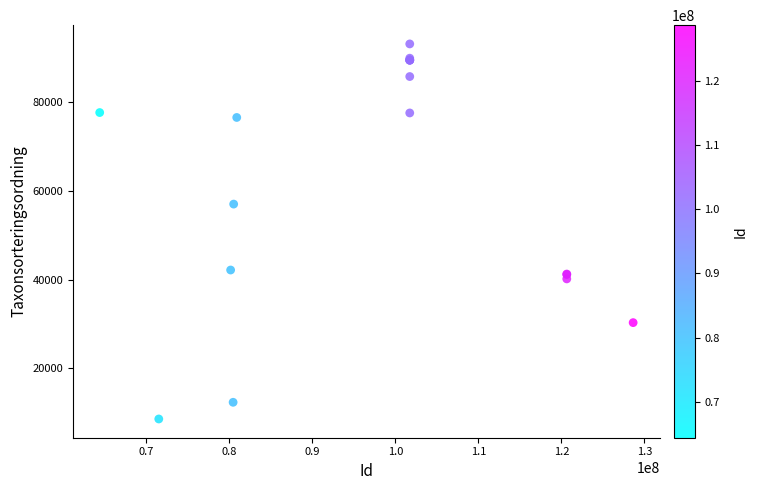

What Y value in the scatter plot is closest to 50834?

56990